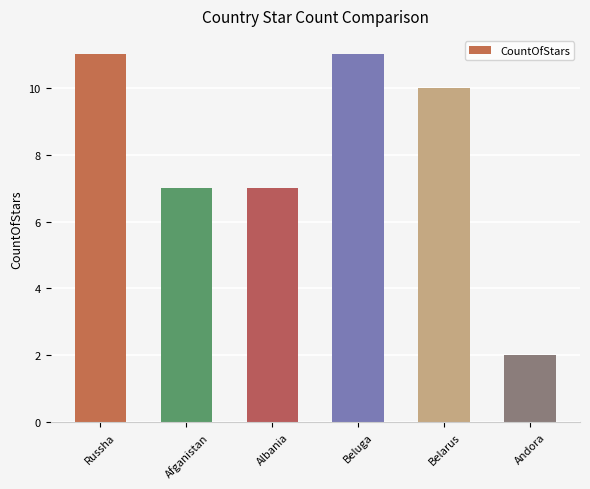

What is the smallest value displayed?

2